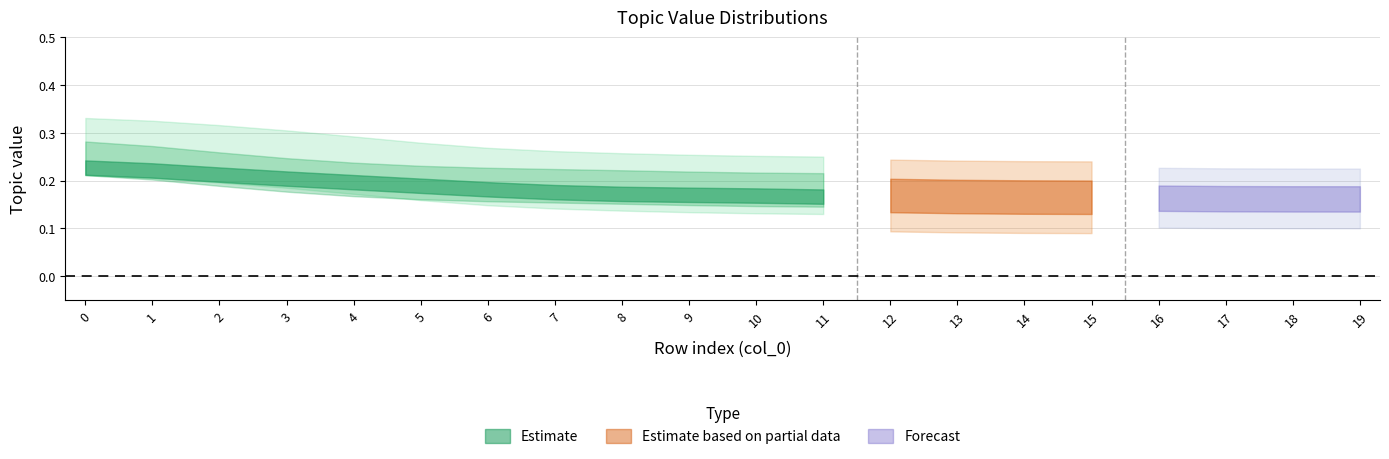

True or false: topic0_value and topic1_value intersect in this chart.

False